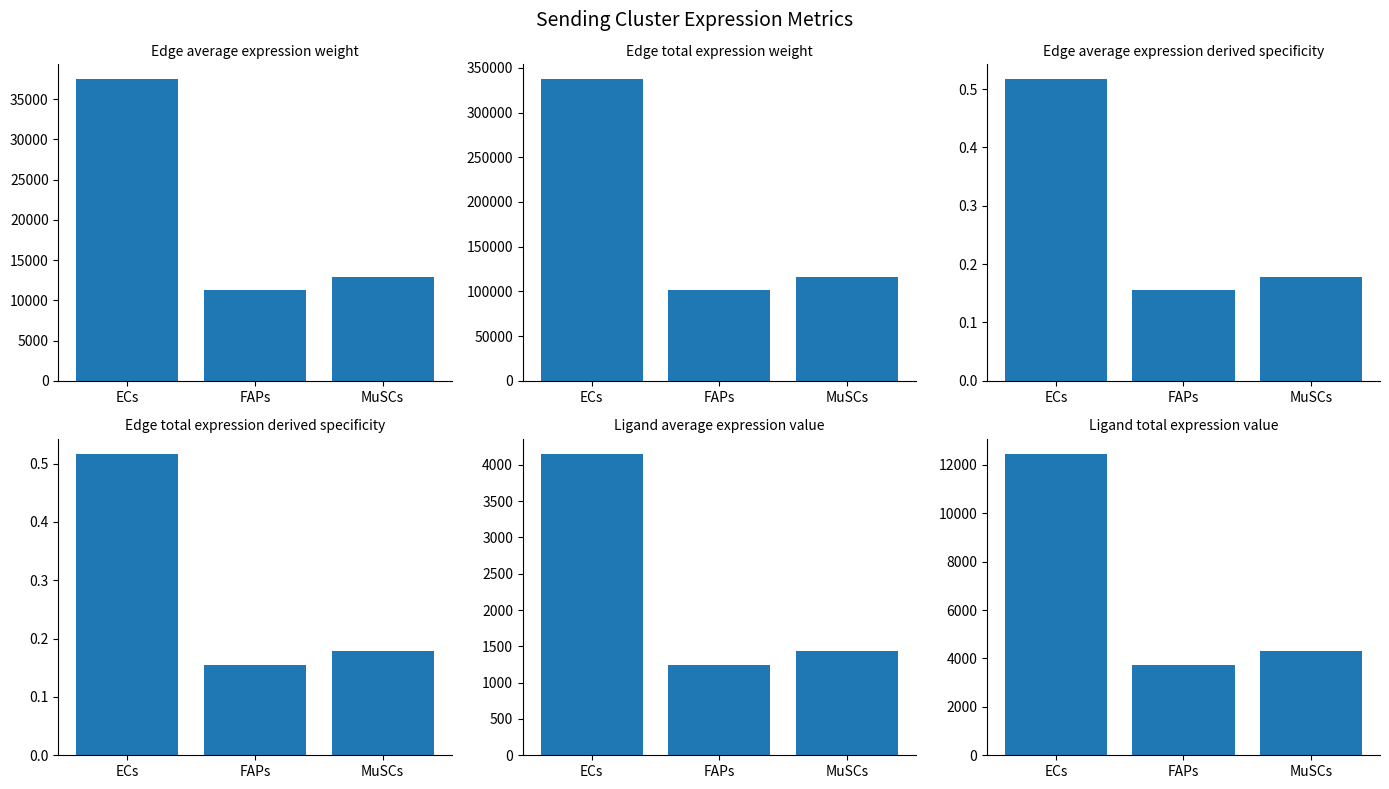

What is the average value of the Ligand average expression value series?

2278.4